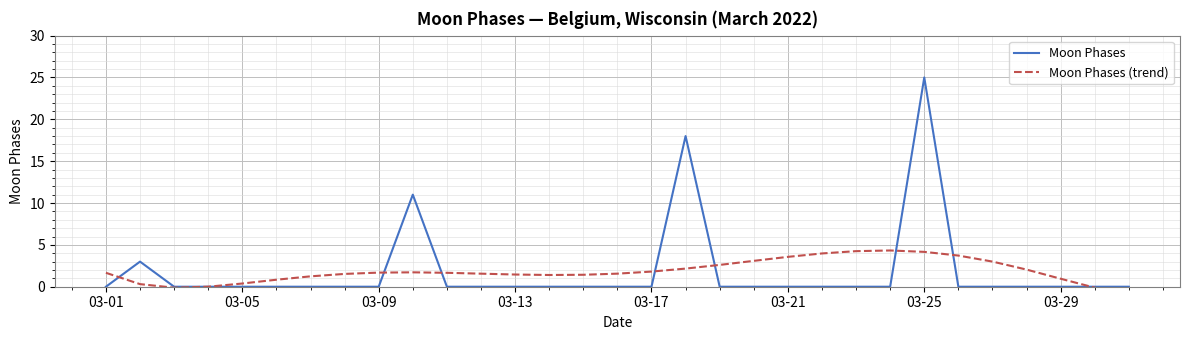

Reading left to right, extract all data points from this chart.

Moon Phases: 0.0	3.0	0.0	0.0	0.0	0.0	0.0	0.0	0.0	11.0	0.0	0.0	0.0	0.0	0.0	0.0	0.0	18.0	0.0	0.0	0.0	0.0	0.0	0.0	25.0	0.0	0.0	0.0	0.0	0.0	0.0
Moon Phases (trend): 1.7	0.3	-0.1	0.0	0.4	0.8	1.2	1.5	1.7	1.7	1.7	1.6	1.5	1.4	1.4	1.6	1.8	2.2	2.6	3.1	3.6	4.0	4.3	4.3	4.2	3.7	3.0	2.0	1.0	-0.1	-0.9